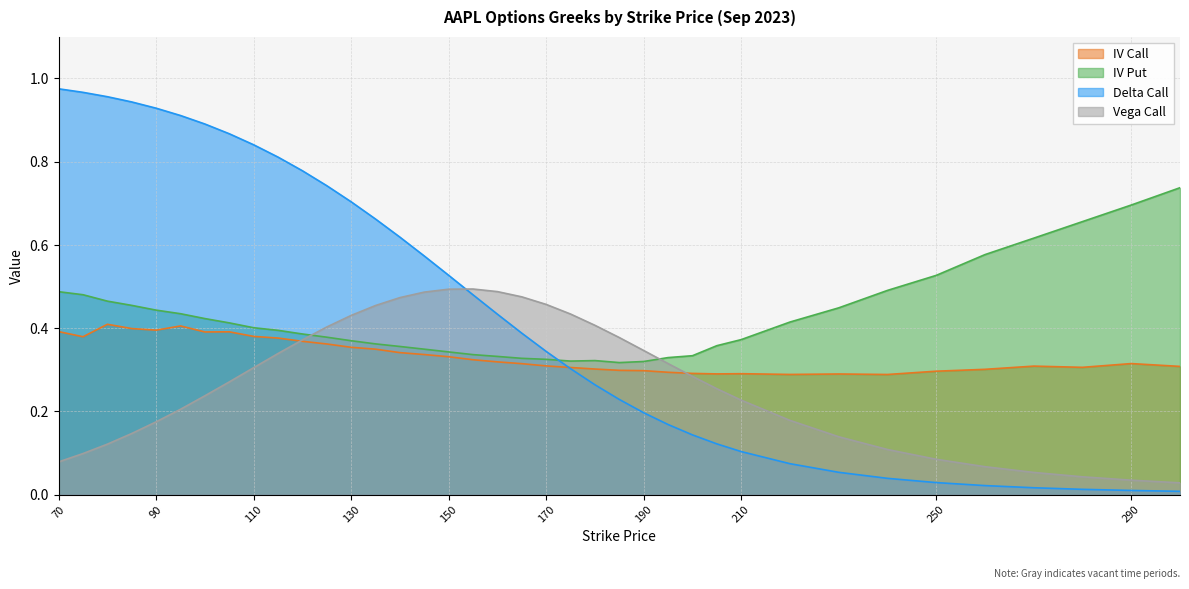

The value of iv_put at 170 is 0.3. True or false?

True